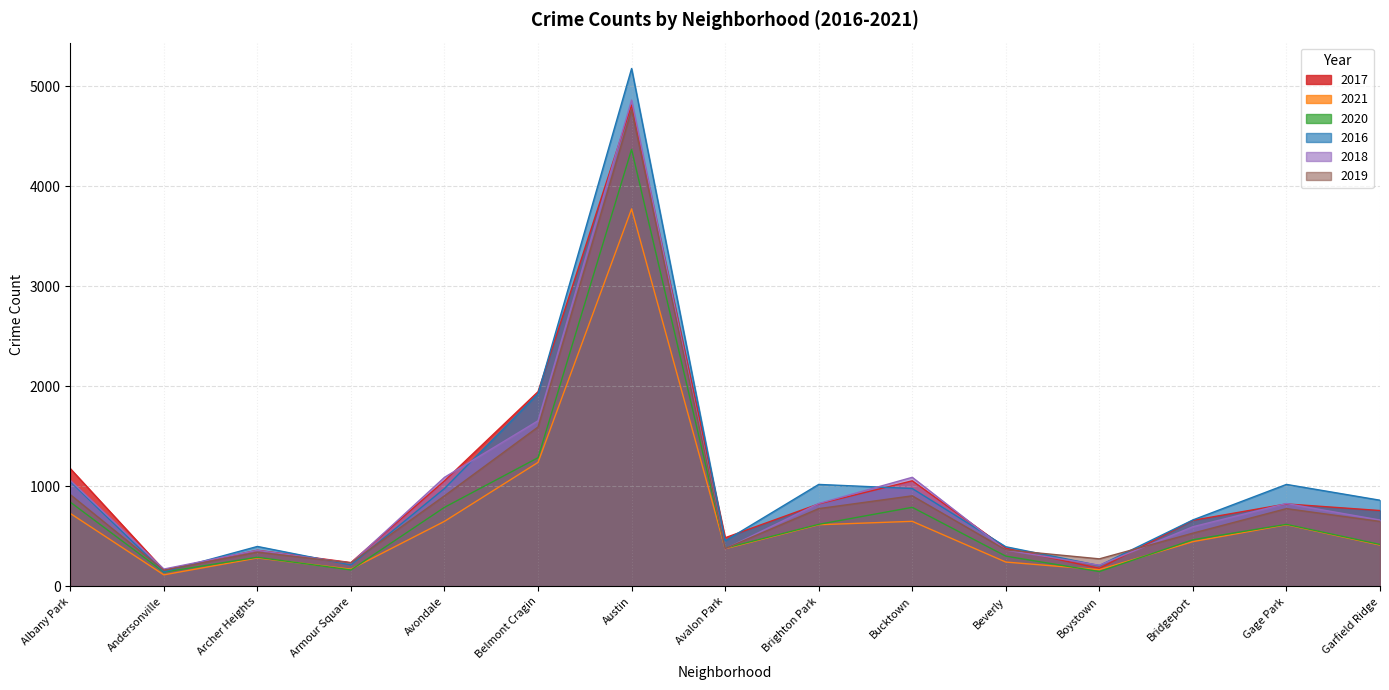

What value does the 2021 series have at Avalon Park?

377